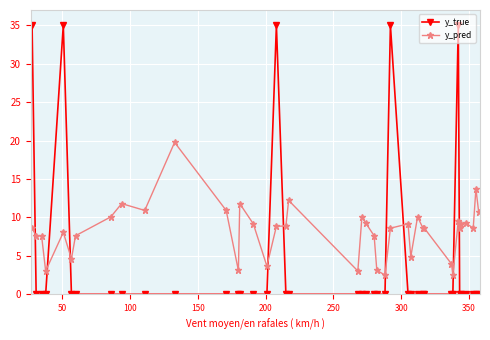

List the series in order of their peak value, highest first.

y_true, y_pred